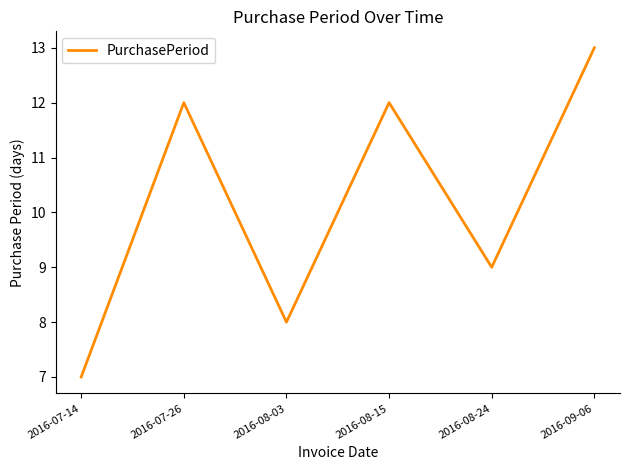

Does the chart have visible grid lines?

No